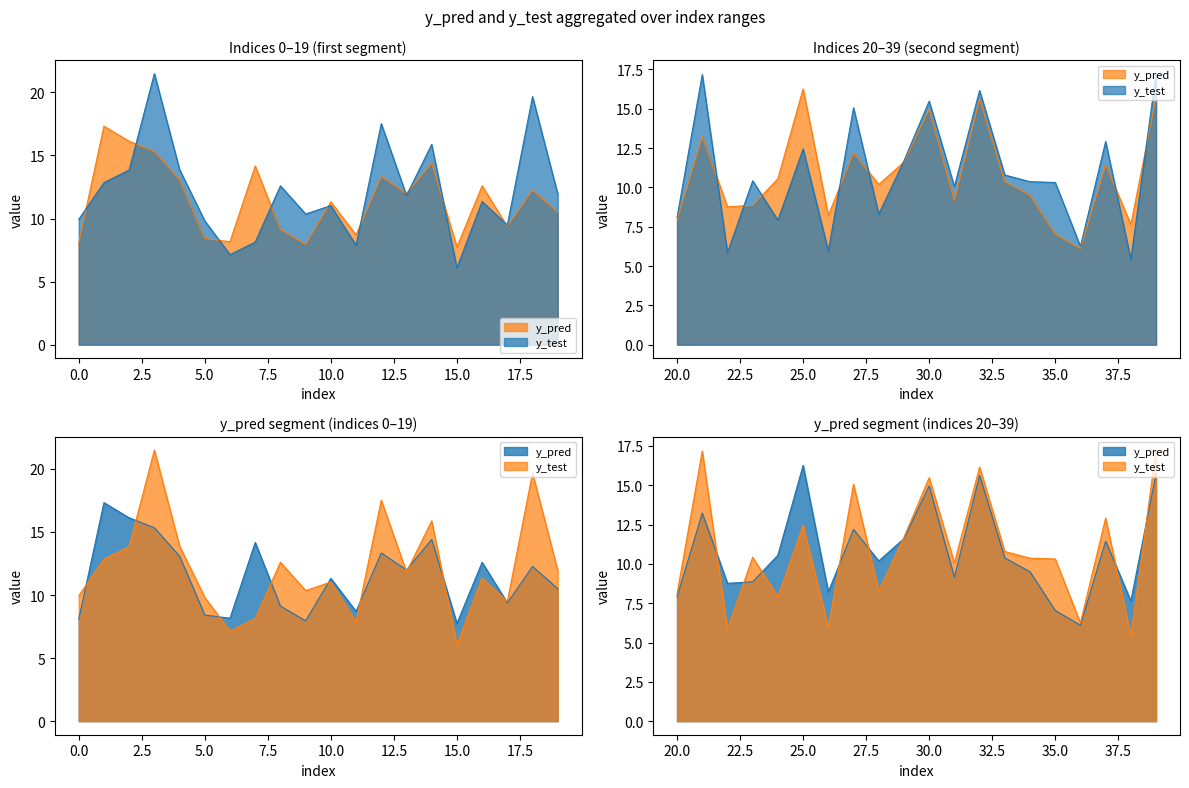

What is the total value across all series at 8?

21.7